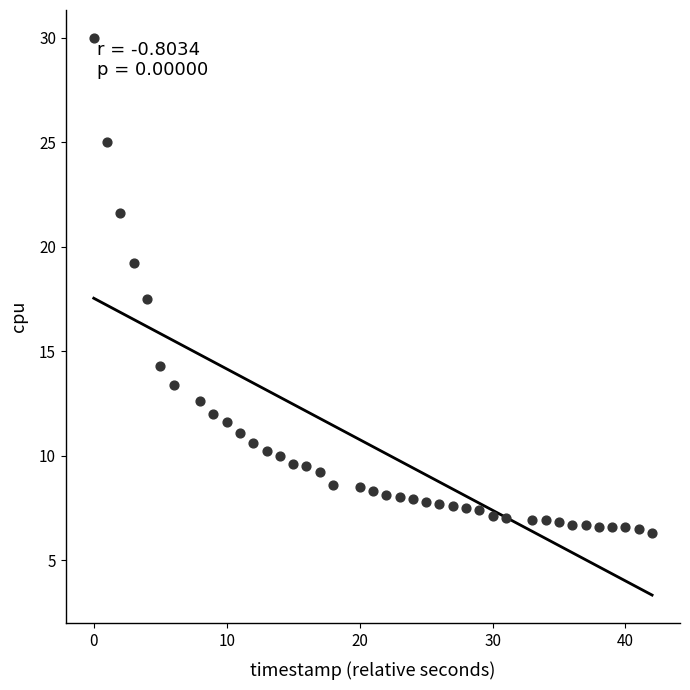

What is the range of Y values (max minus min)?

23.7